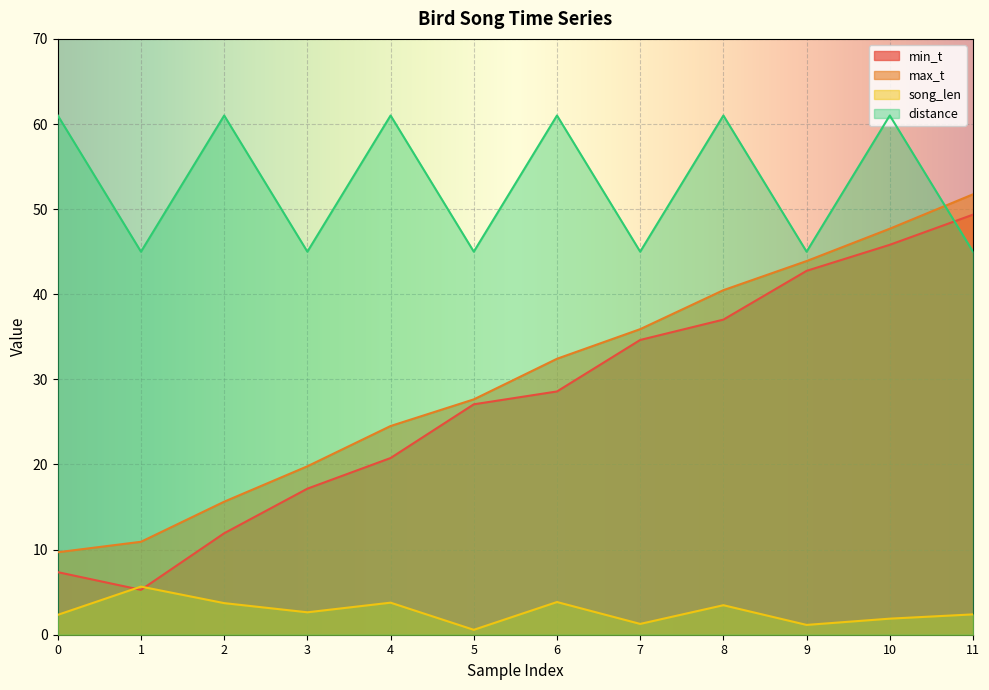

At 4, list the series in order from largest to smallest.

distance, max_t, min_t, song_len